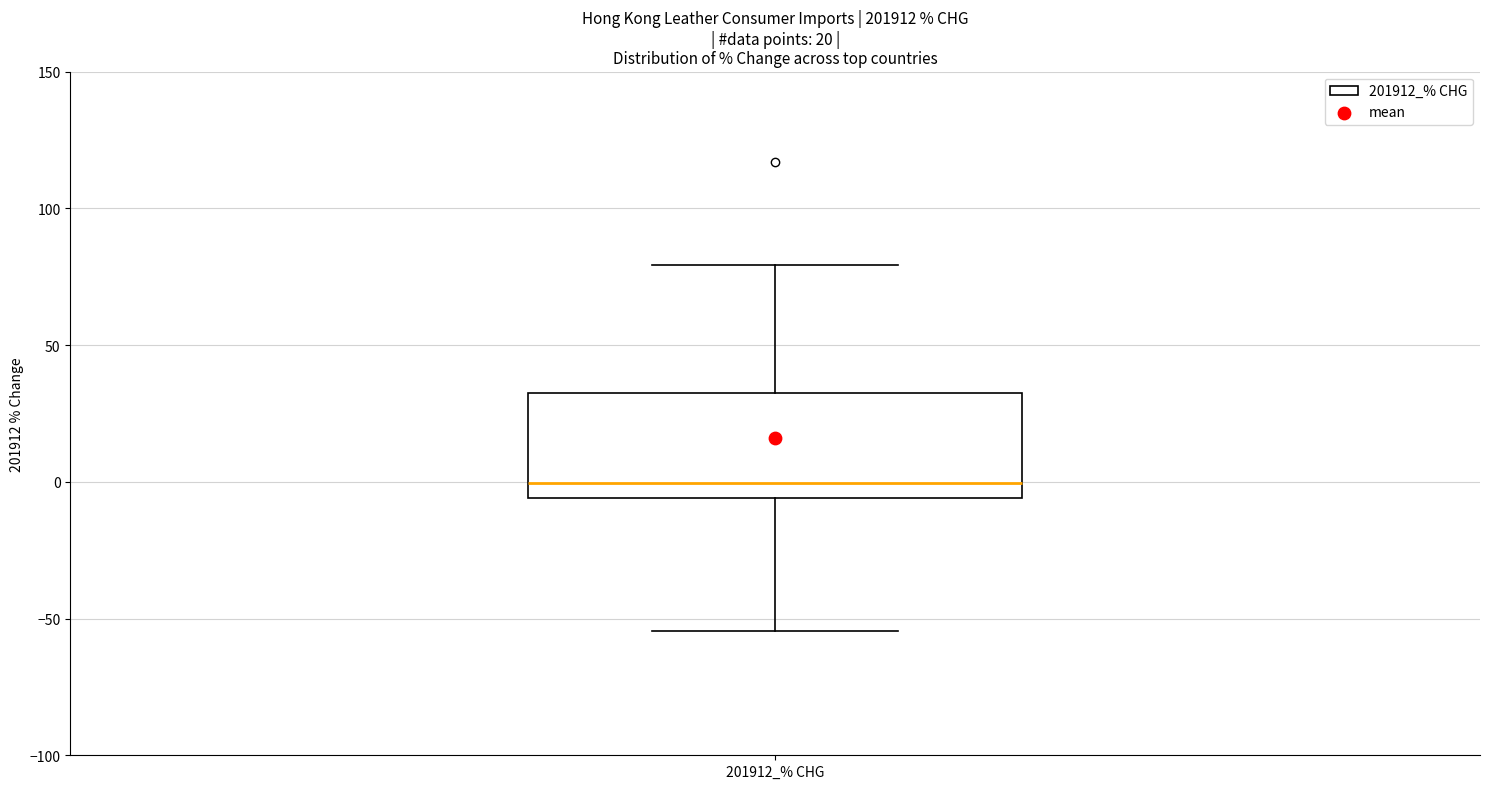

Where does the median line of the box for 201912_% CHG sit on the y-axis? The values are not printed on the chart, so give them approximately, as read against the axis.

0